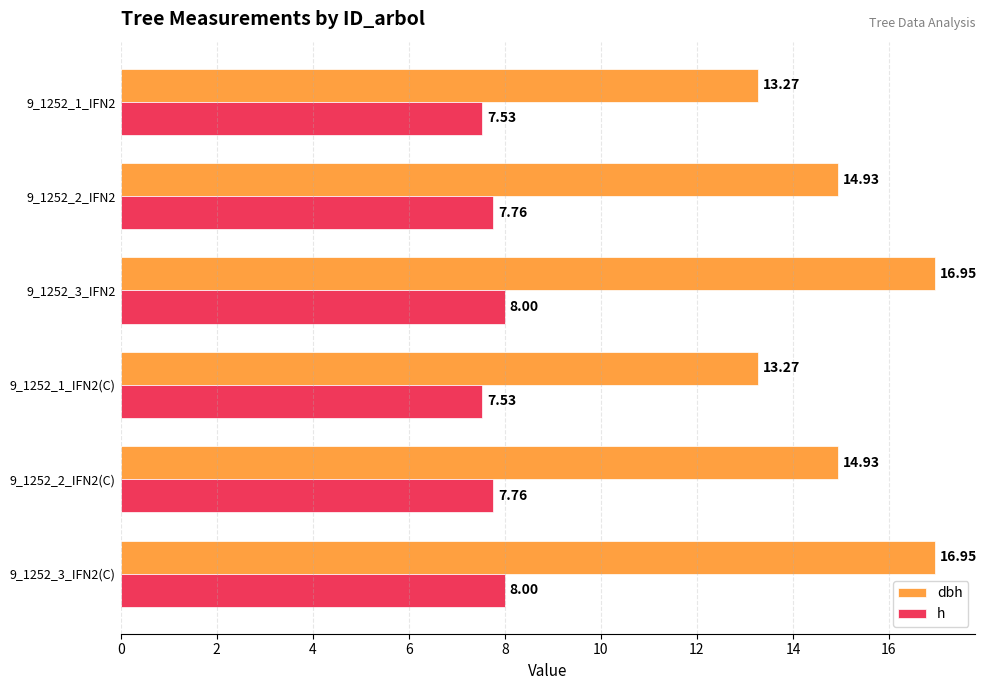

What is the sum of the h values at 9_1252_3_IFN2 and 9_1252_2_IFN2?

15.8